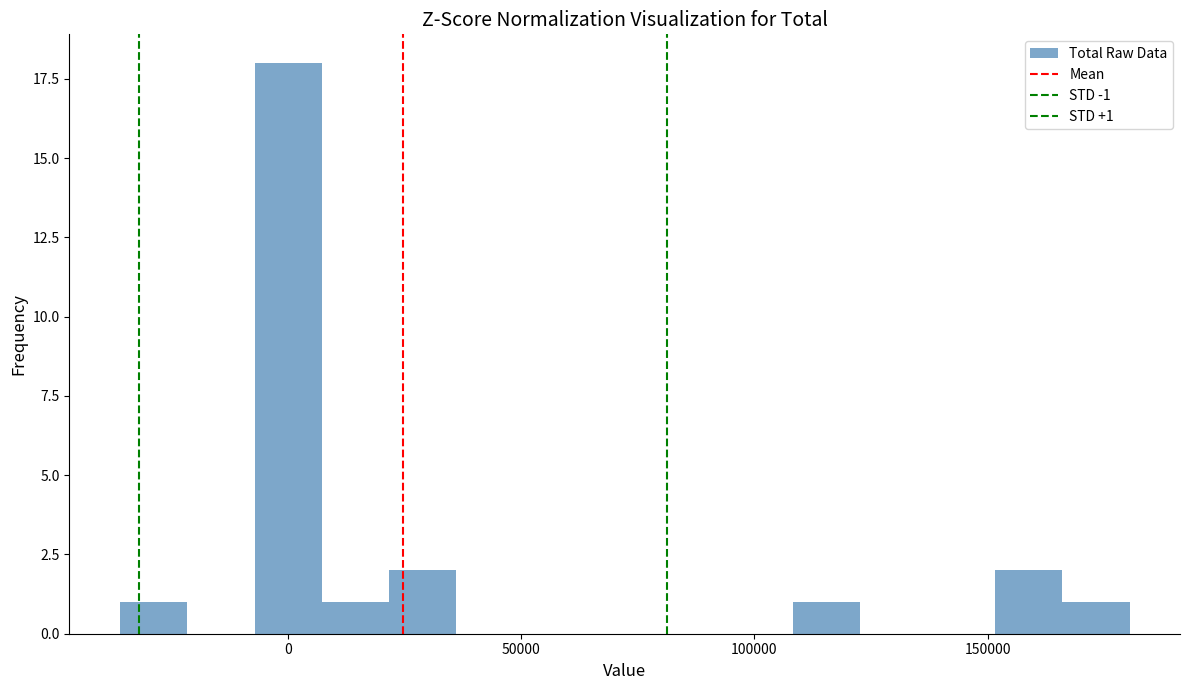

Read against the x-axis, roughly where is the centre of the tallest bar?

0